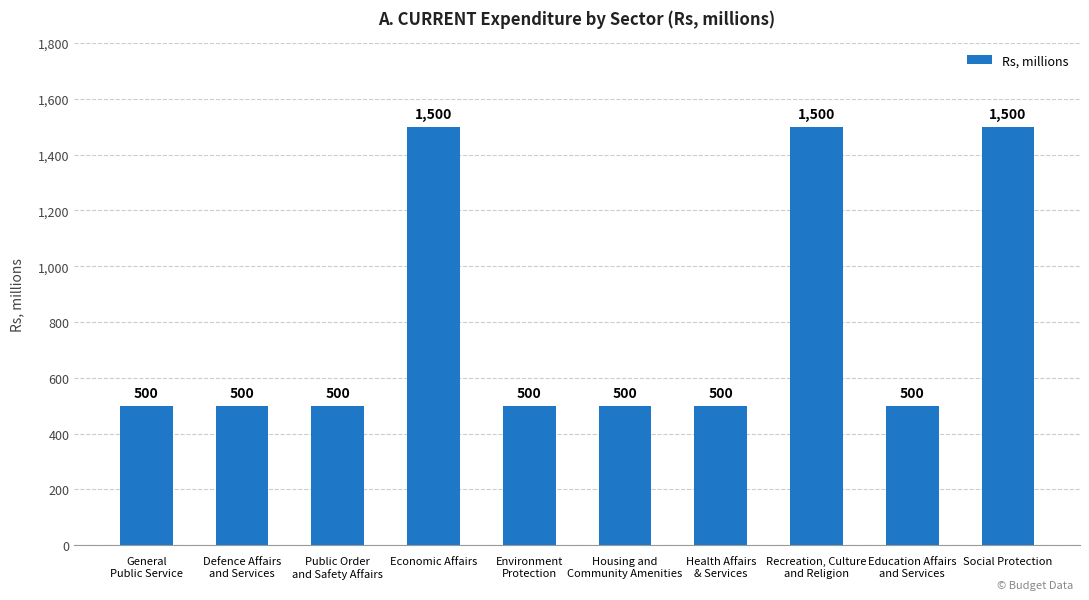

What is the minimum value shown in the chart?

500